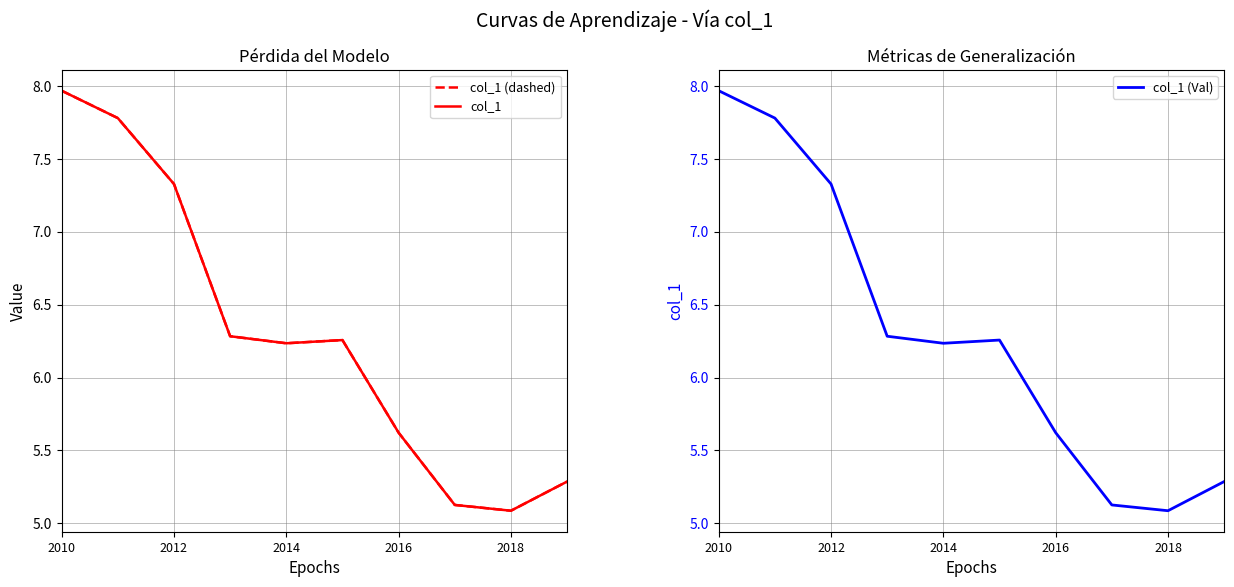

The col_1 (Val) series shows 12.8 at 2012. True or false?

False